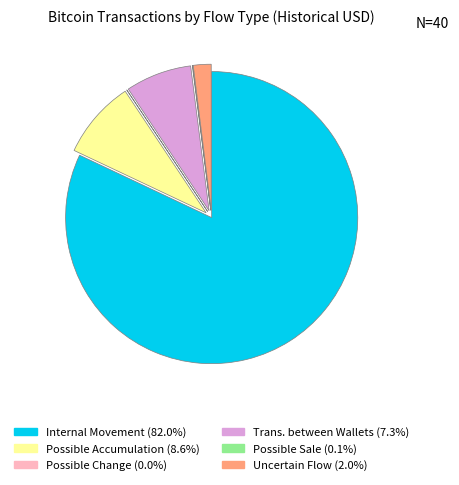

Is there a majority slice in this chart?

Yes